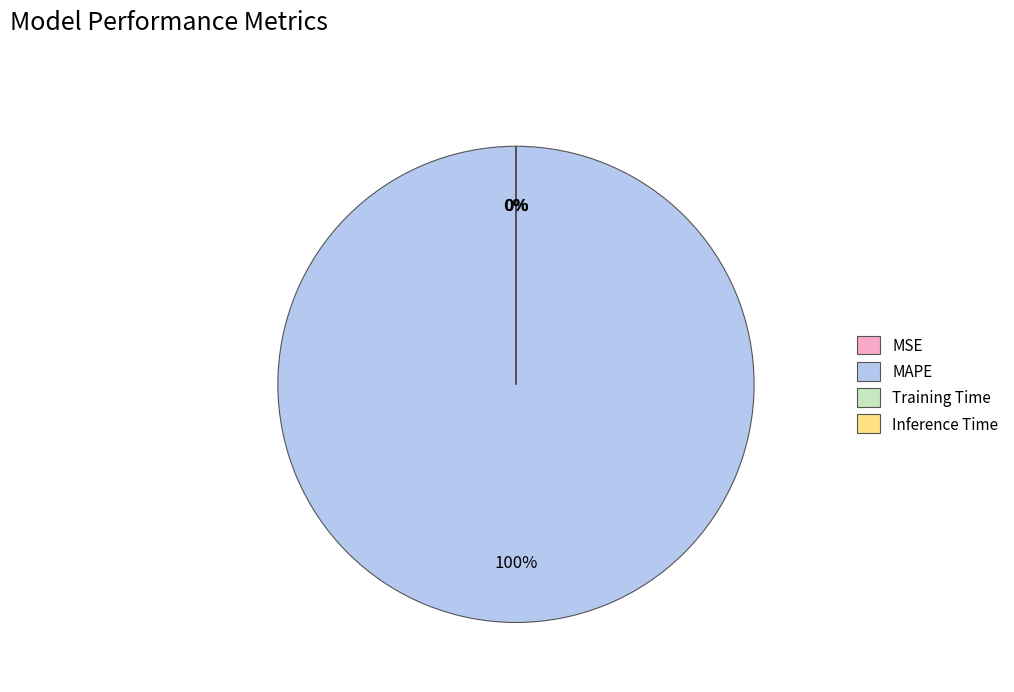

Which slice is the largest?

MAPE